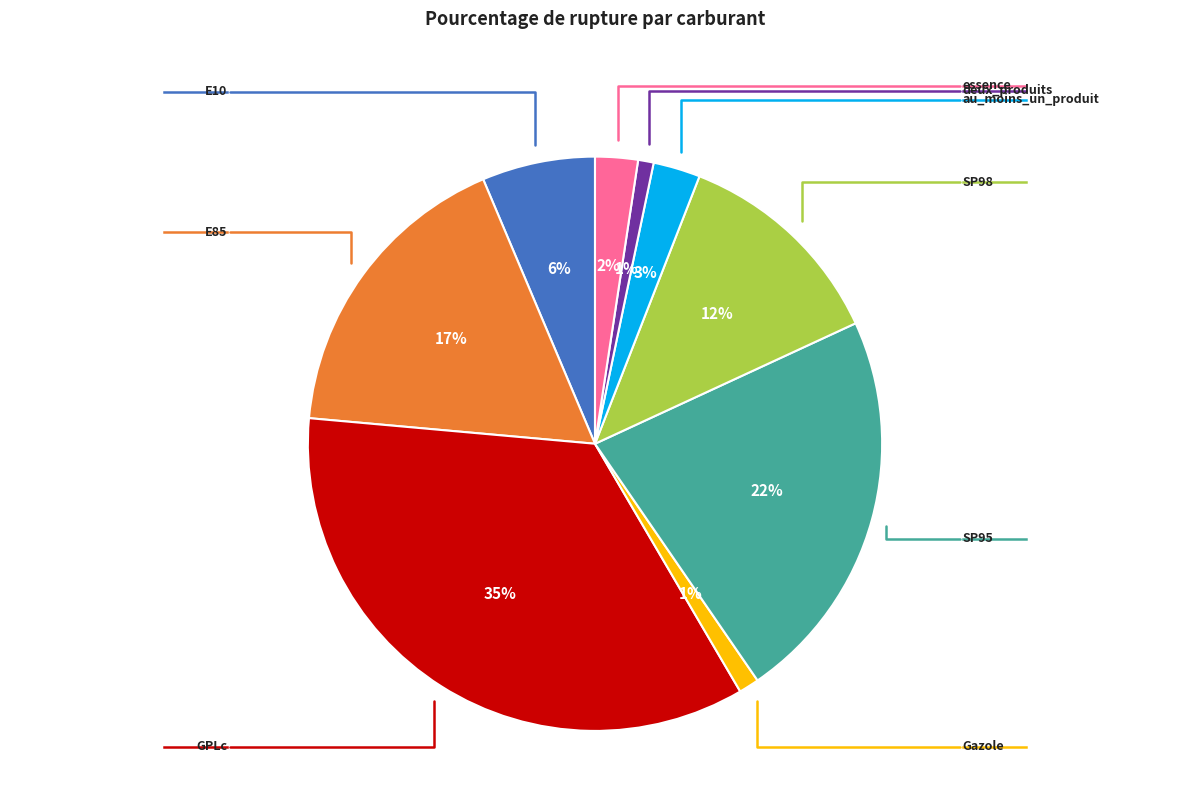

To the nearest percent, what percentage of the pie is Gazole?

1%